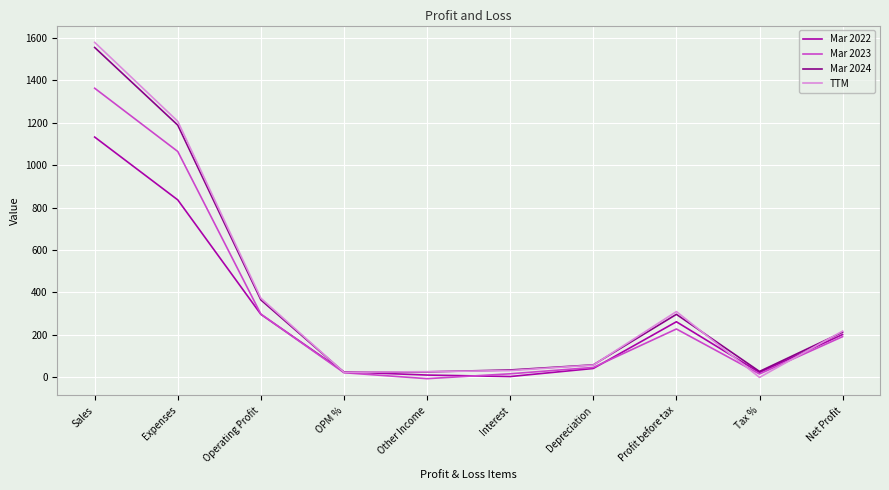

What are all the series names shown in the legend?

Mar 2022, Mar 2023, Mar 2024, TTM